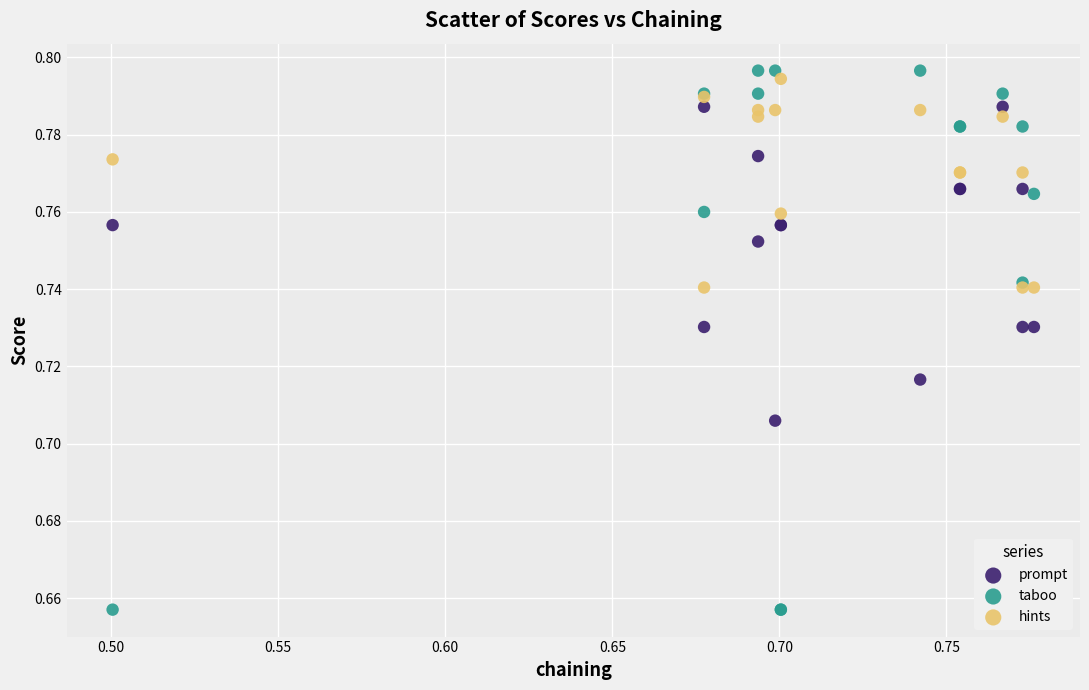

What are all the series names shown in the legend?

prompt, taboo, hints